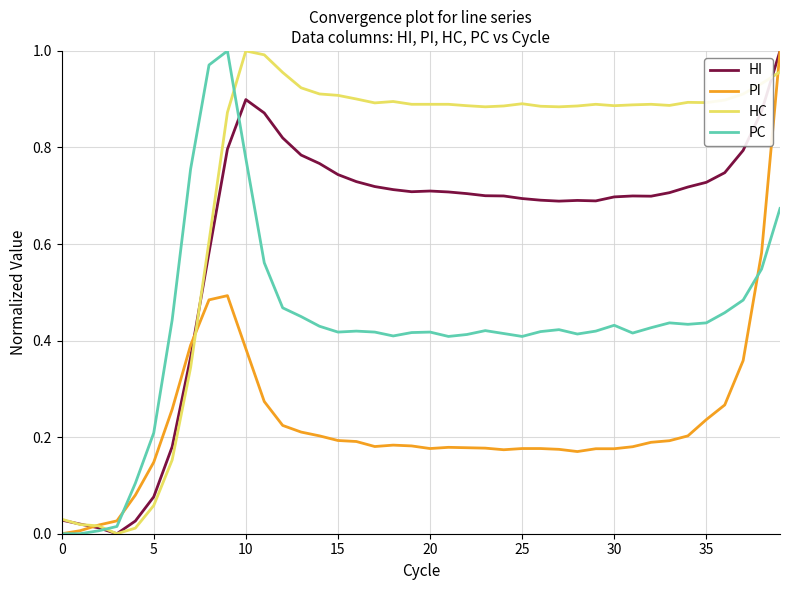

Count the number of data series in this chart.

4